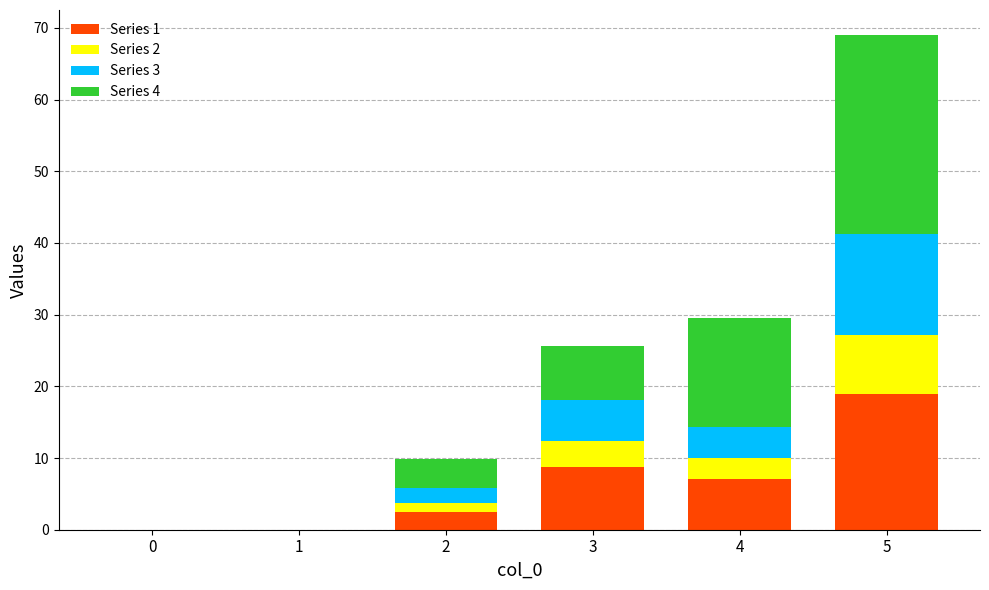

What is the total value across all series at 5?

69.0